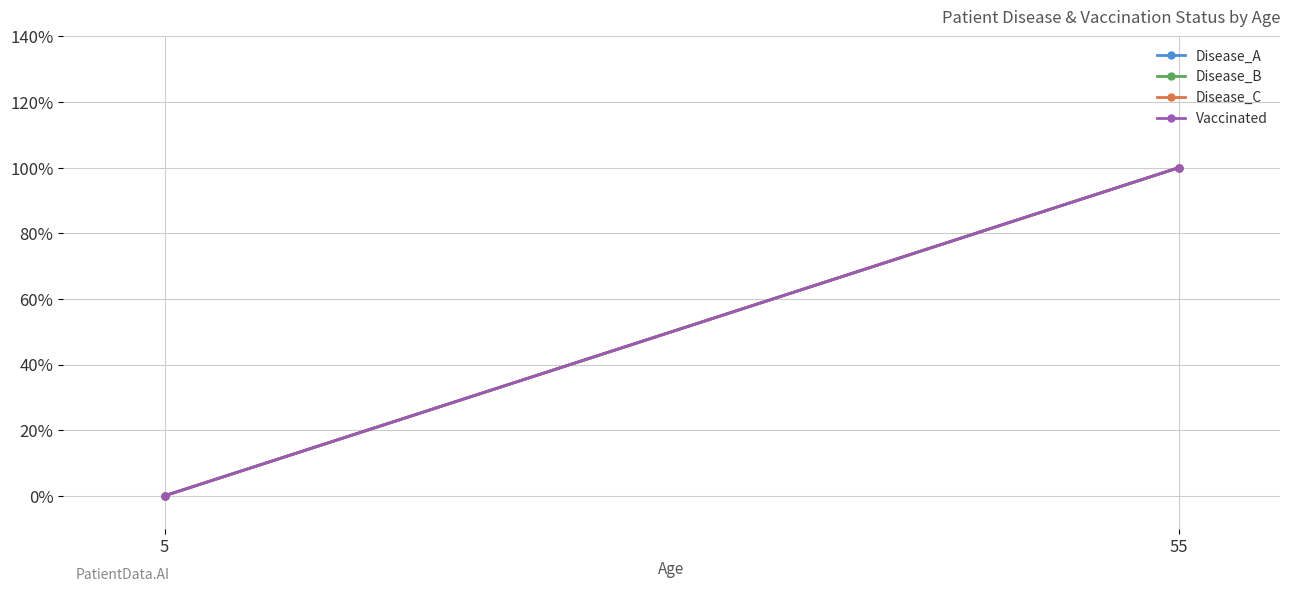

True or false: Disease_B has a value of 0 at 5.

True